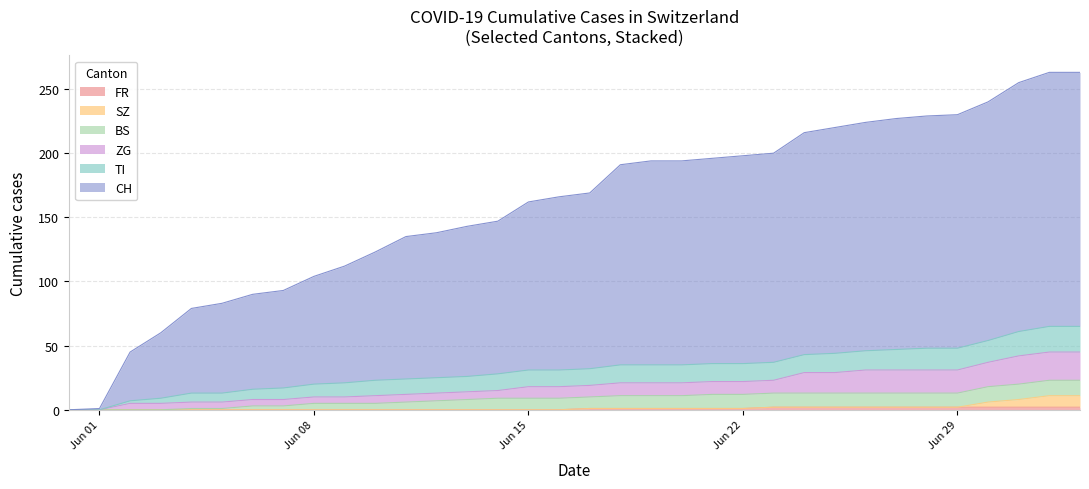

The value of SZ at 2020-06-20 is -6. True or false?

False